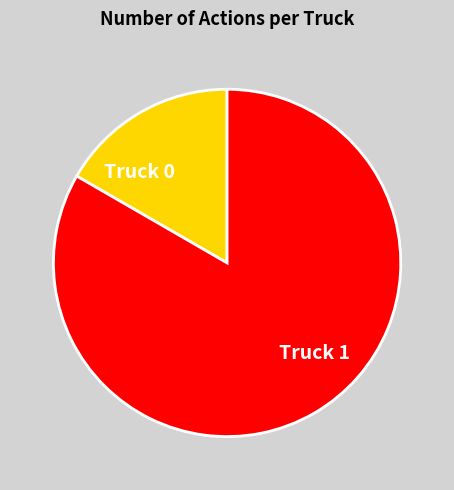

Between Truck 1 and Truck 0, which is larger?

Truck 1